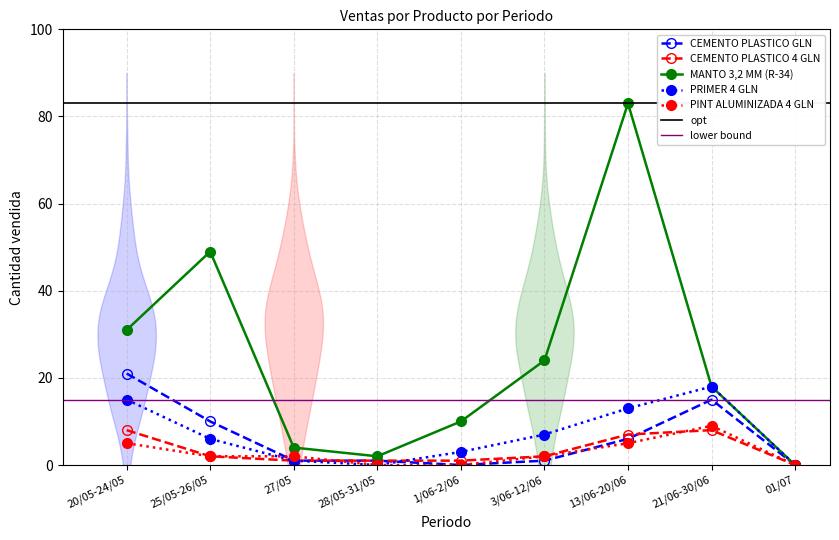

How many values in the CEMENTO PLASTICO GLN series exceed 1?

4